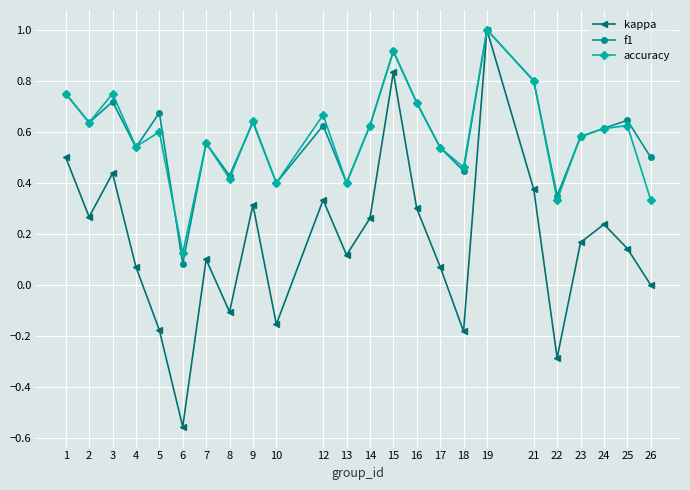

The accuracy series shows 1.3 at 1. True or false?

False